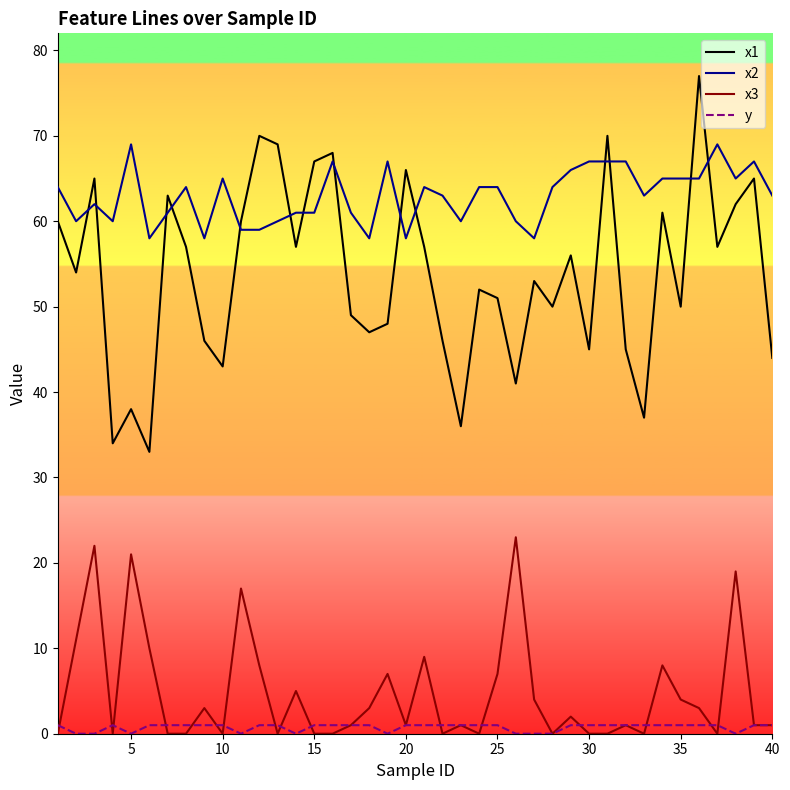

What is the maximum value for x3?

23